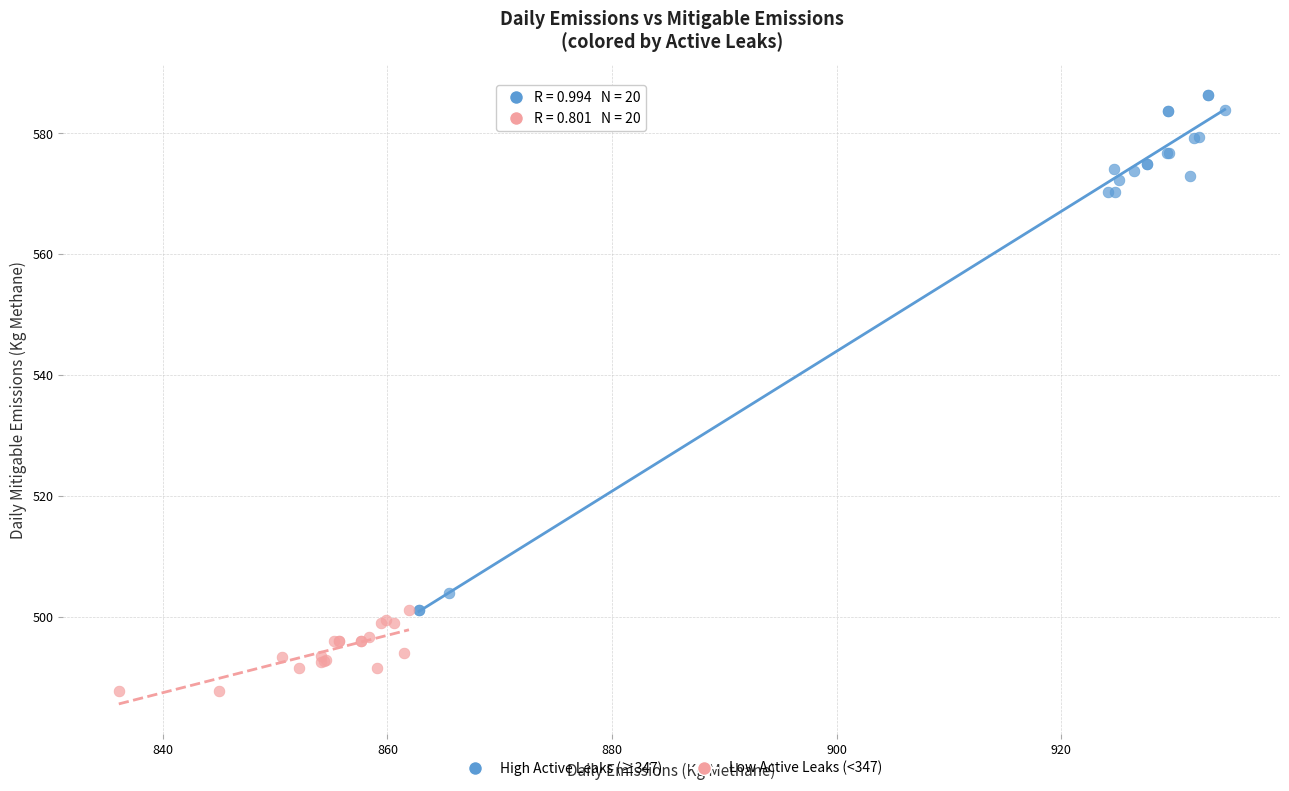

Which series has the widest spread of Y values?

High Active Leaks (≥347)